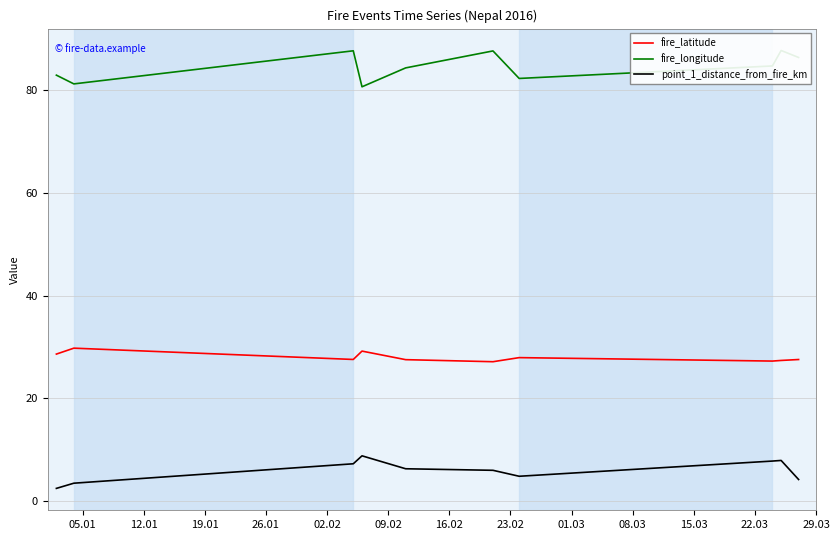

What is the difference between the maximum and minimum values in the fire_latitude series?

2.6